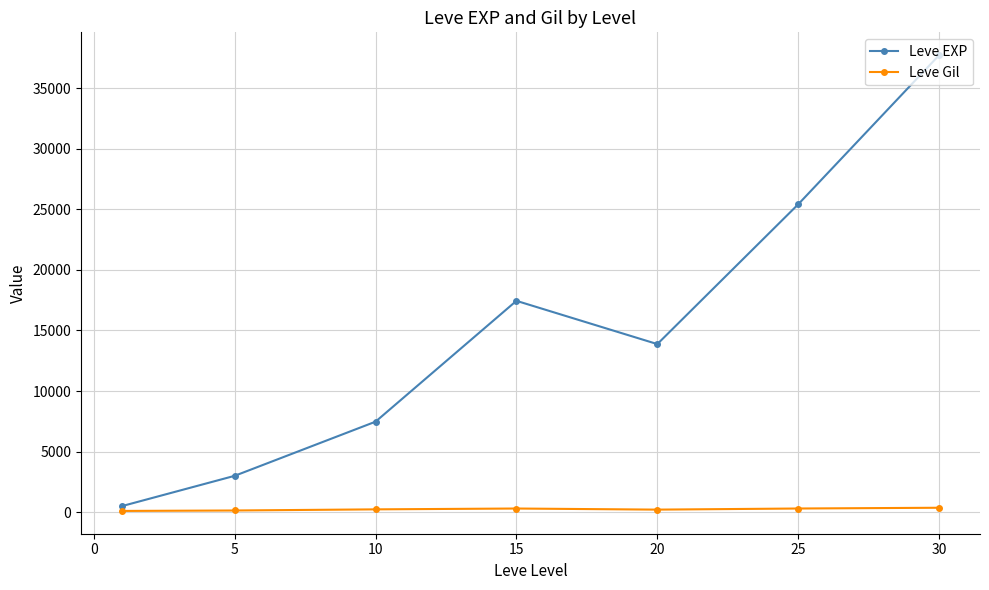

What are all the series names shown in the legend?

Leve EXP, Leve Gil